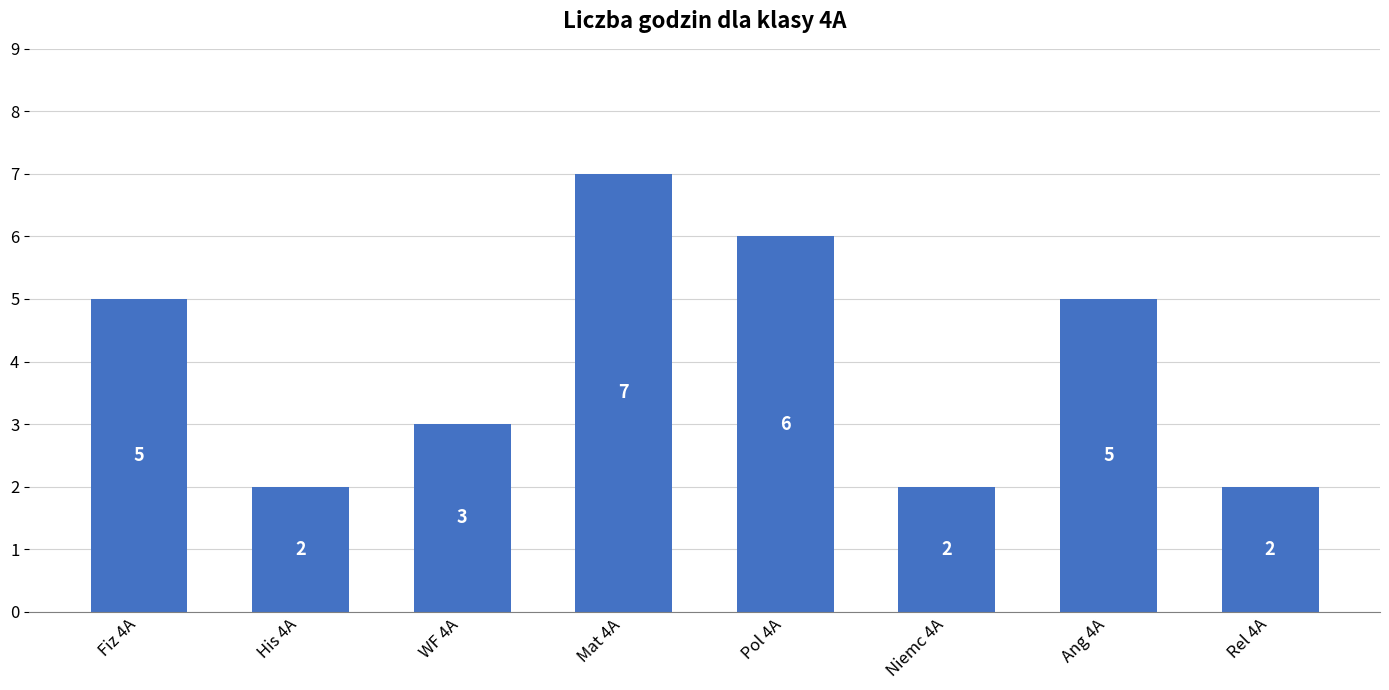

At which category does the chart reach its peak across all series?

Mat 4A